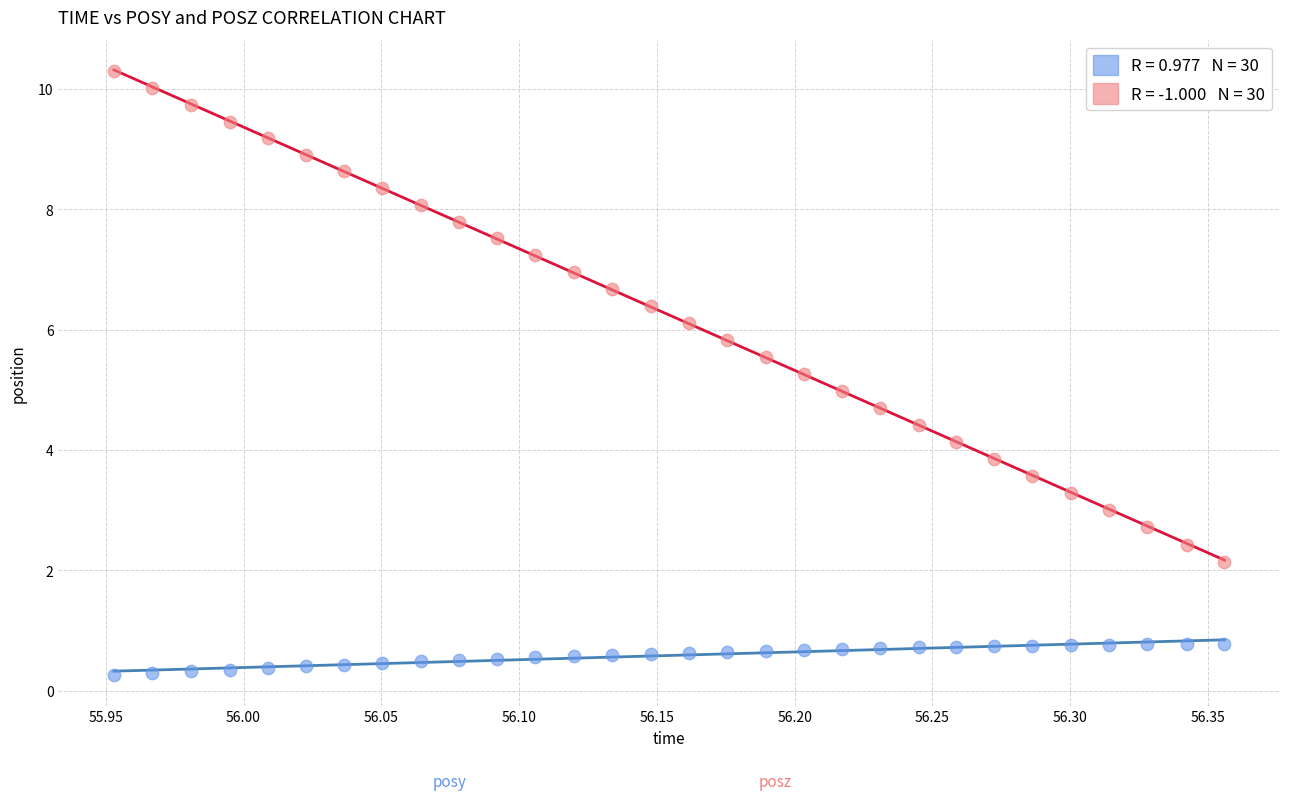

Across all data points, what is the range of X values (max minus min)?

0.4